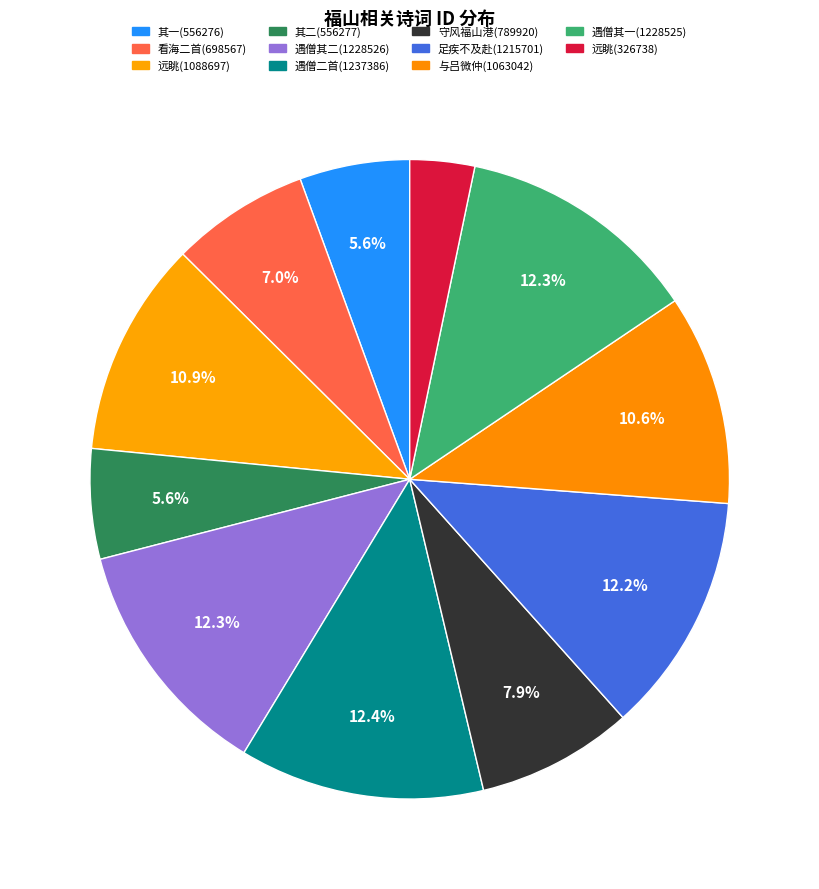

Rank the categories by value from highest to lowest.

登福山遇僧偶出二首, 登福山遇僧偶出二首 其二, 登福山遇僧偶出二首 其一, 约陪郑御史彦昭登福山以足疾不及赴, 登福山远眺, 与吕微仲范彝叟登福山寺, 守风福山港因登福山, 至常熟陈中丞白训导邀登福山看海二首, 至常熟陈中丞白训导邀登福山看海二首 其二, 至常熟陈中丞白训导邀登福山看海二首 其一, 登福山远眺(326738)